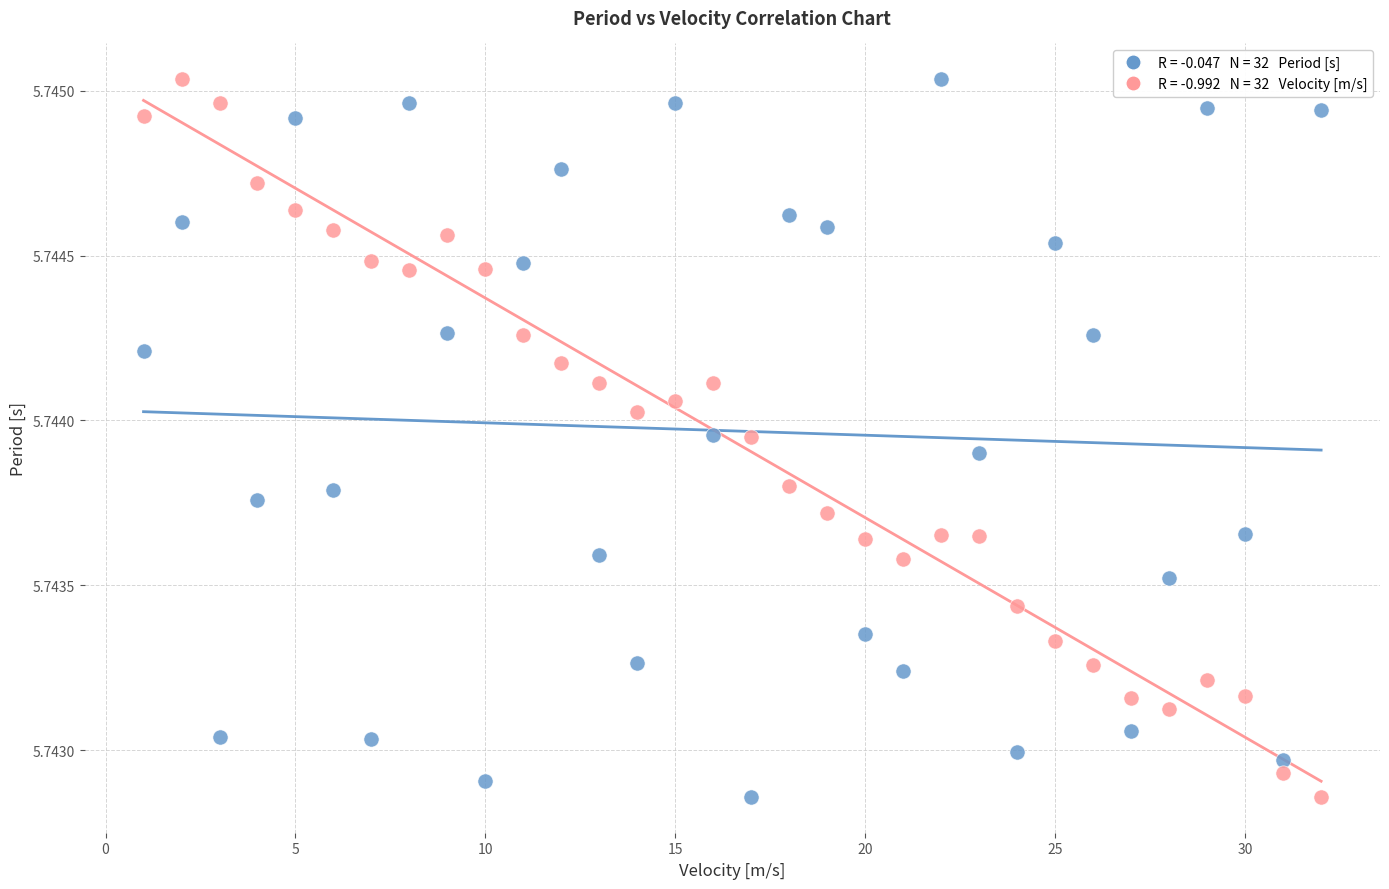

Across all data points, what is the range of X values (max minus min)?

31.0